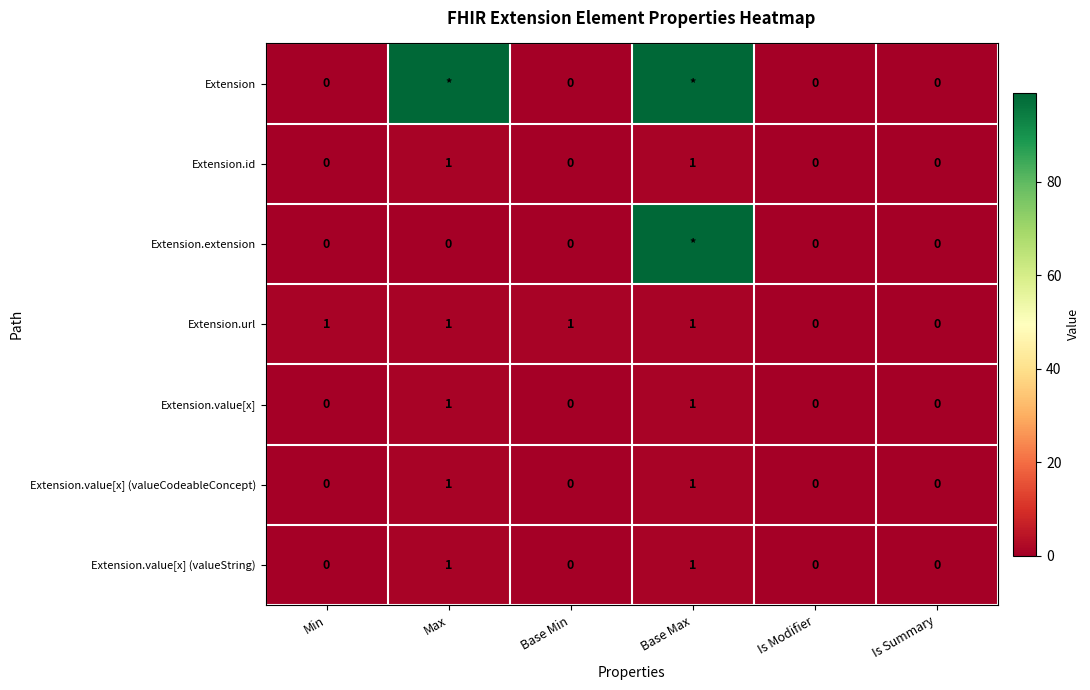

How many data points in Extension.id are above 0?

2